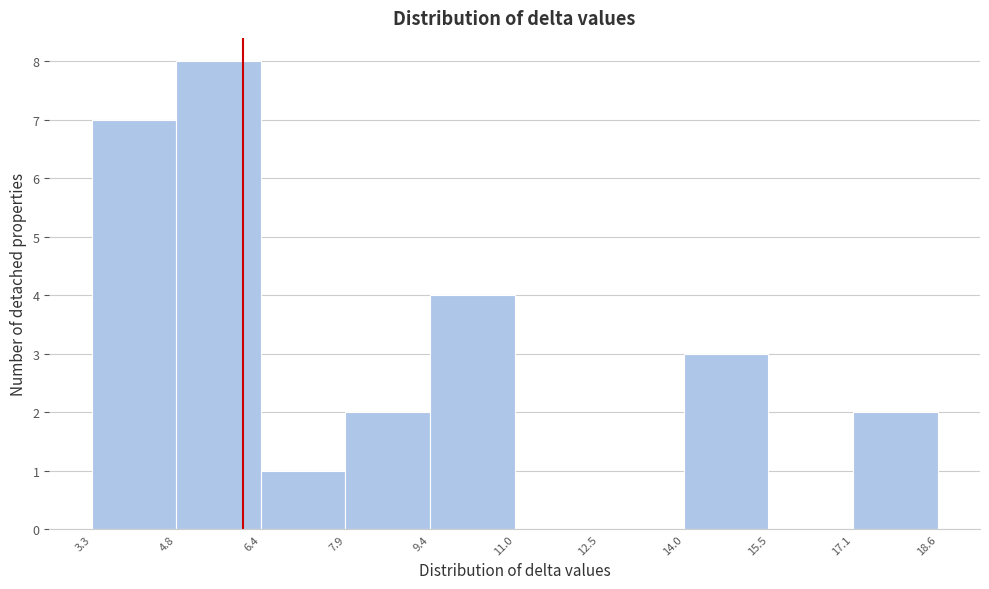

Which range on the x-axis has the tallest bar?

4.8 to 6.4